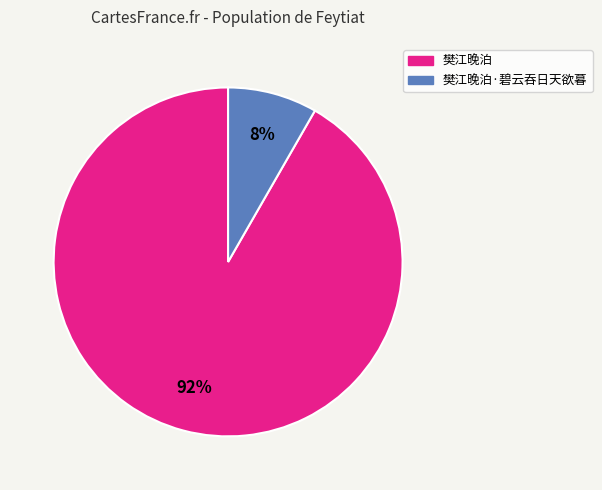

The 樊江晚泊·碧云吞日天欲暮 slice represents 18% of the pie. True or false?

False